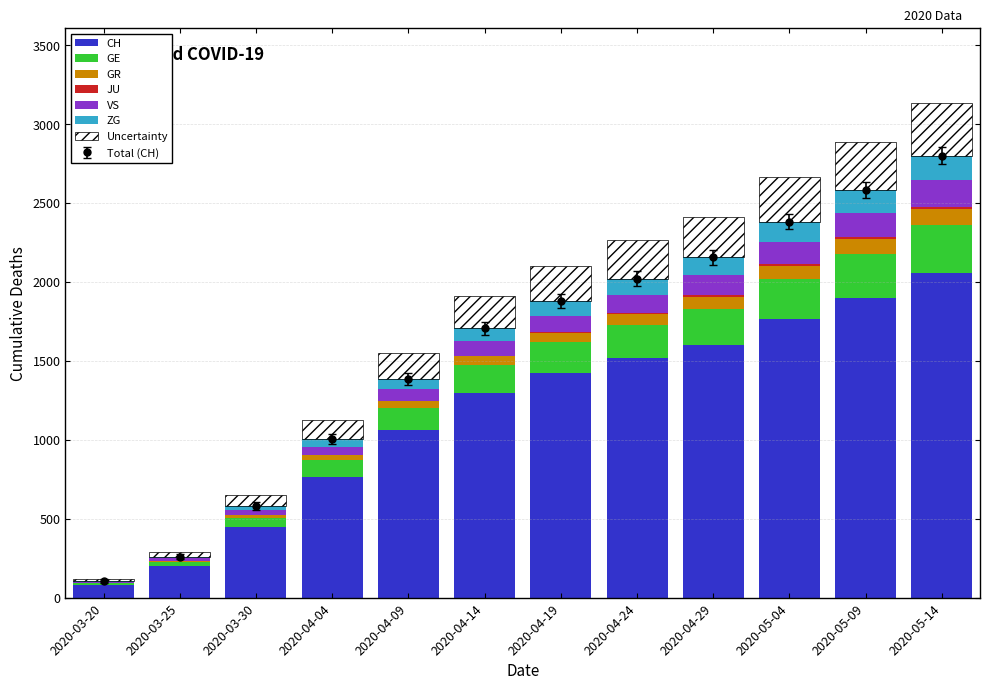

How many distinct data groups are displayed?

6